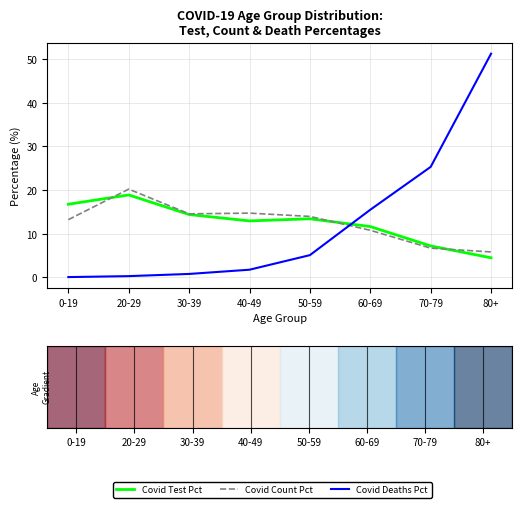

At which category is the sum across all series the highest?

80+